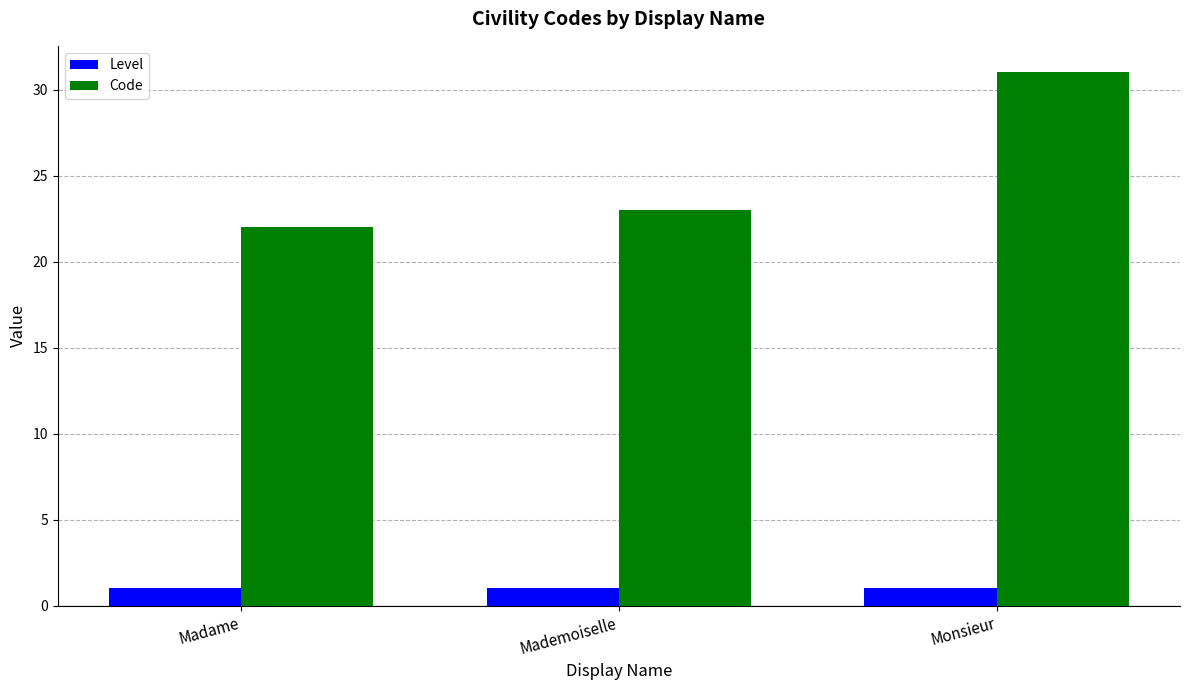

What is the maximum value for Code?

31